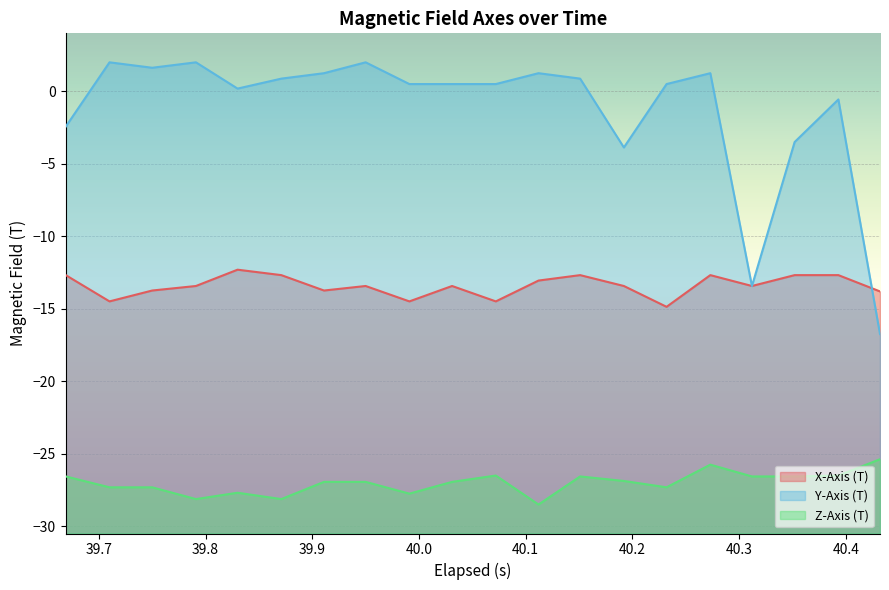

What is the smallest value displayed?

-28.5